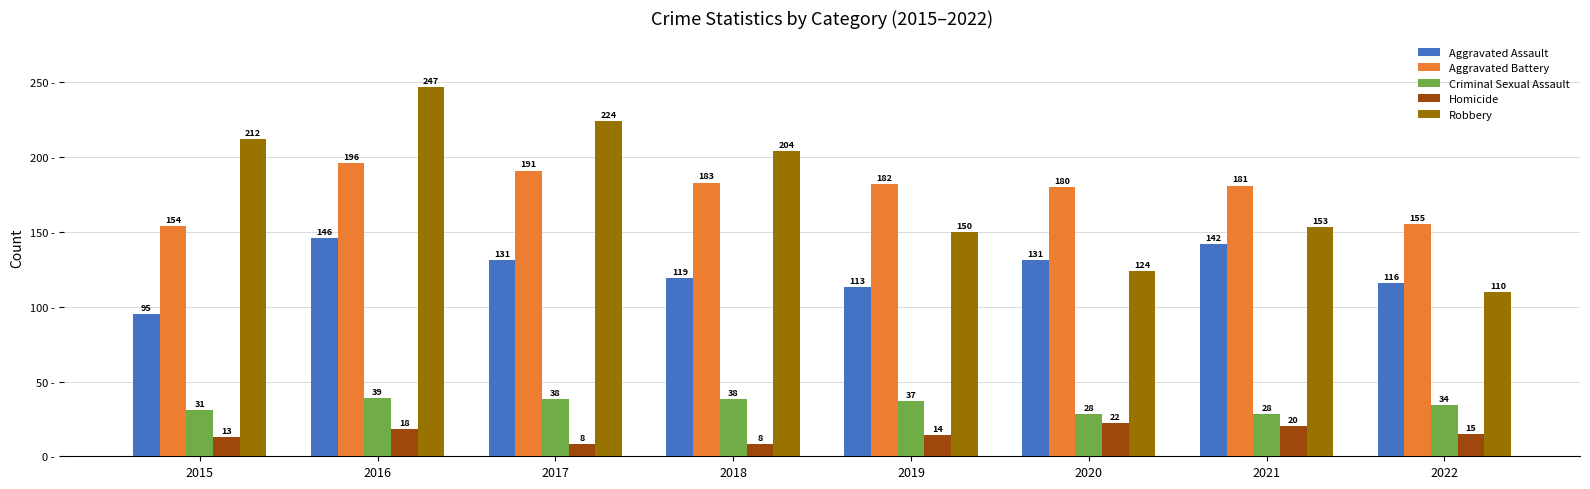

What is the value of the Aggravated Battery bar at the 1st from the left?

154